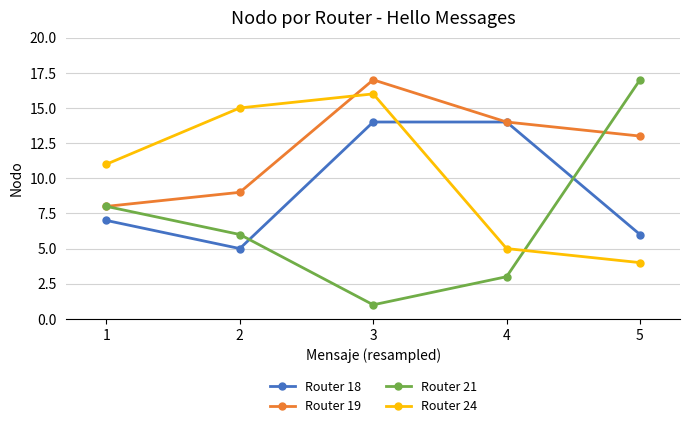

What is the spread (max minus min) of values at 1?

4